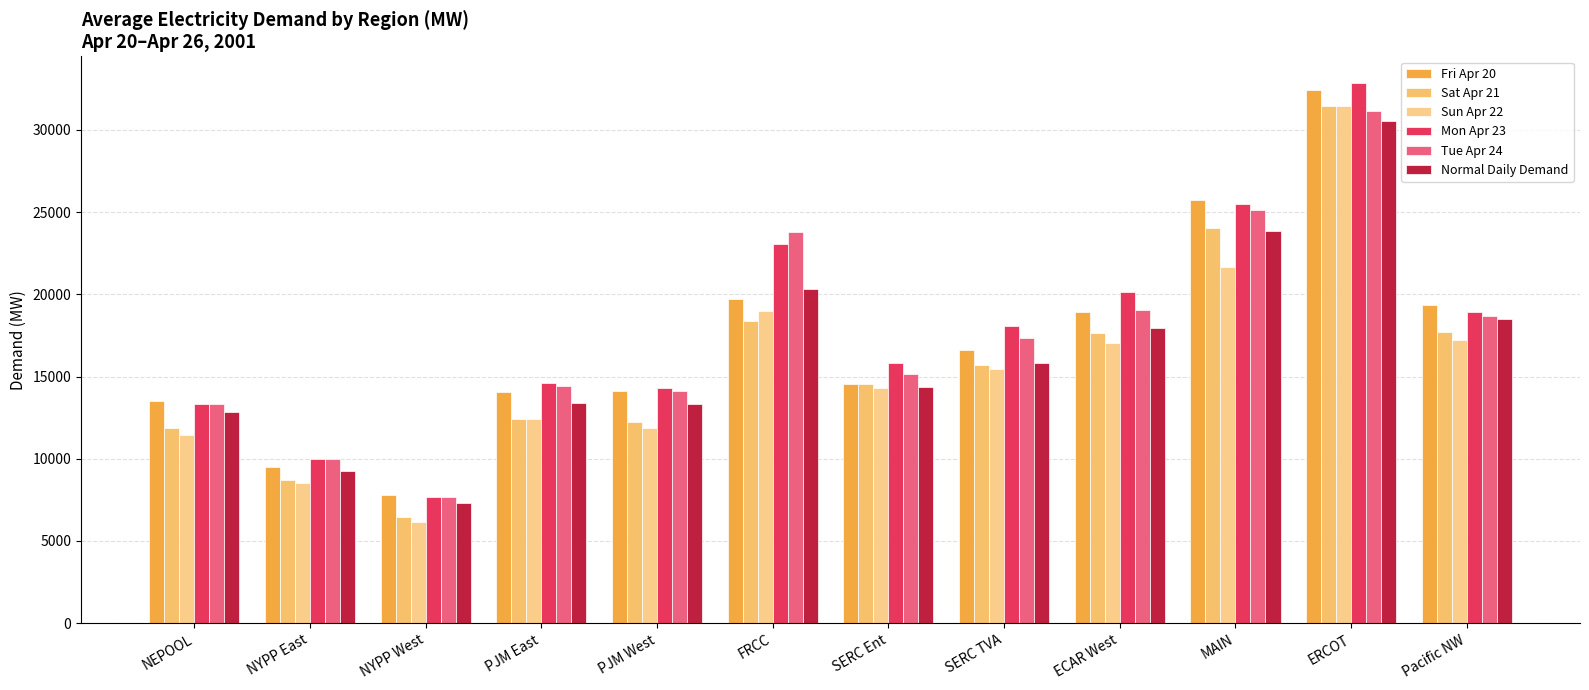

True or false: Sun Apr 22 has a value of 11438.8 at NEPOOL.

True